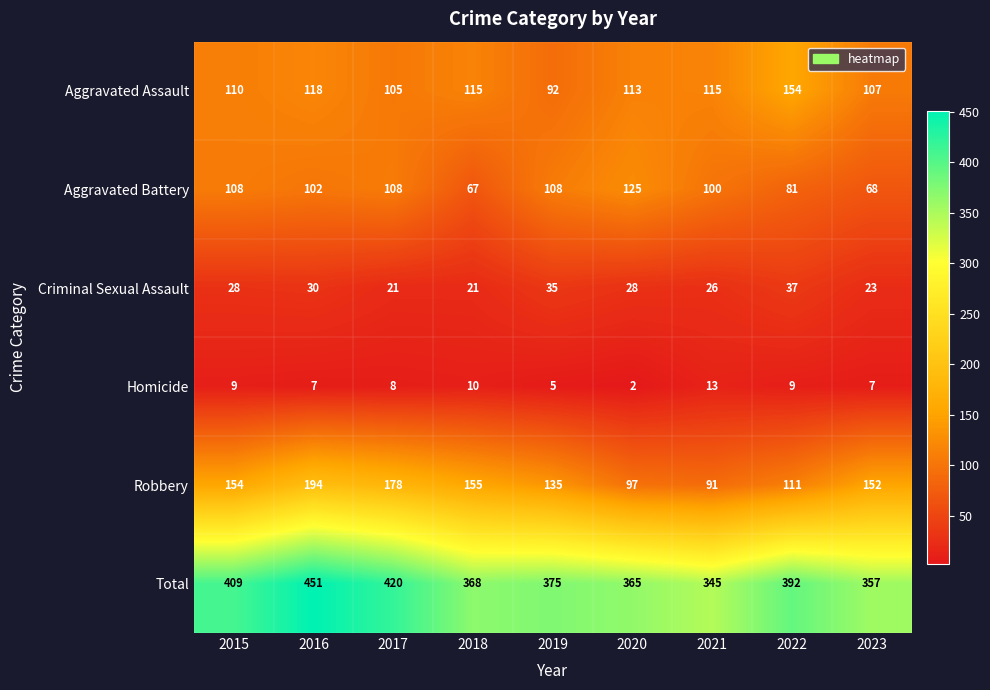

Which series has the largest range (max minus min)?

Total